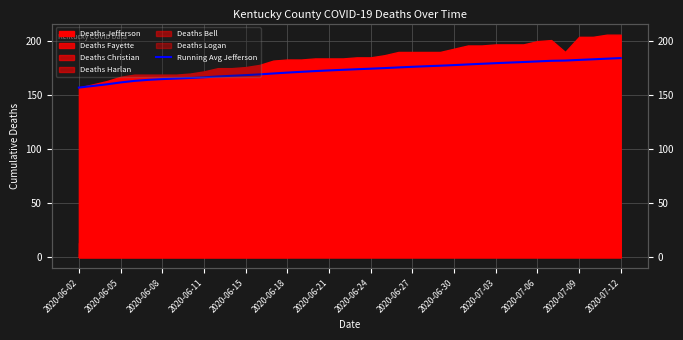

Which has a higher value, 2020-06-18 or 24?

24